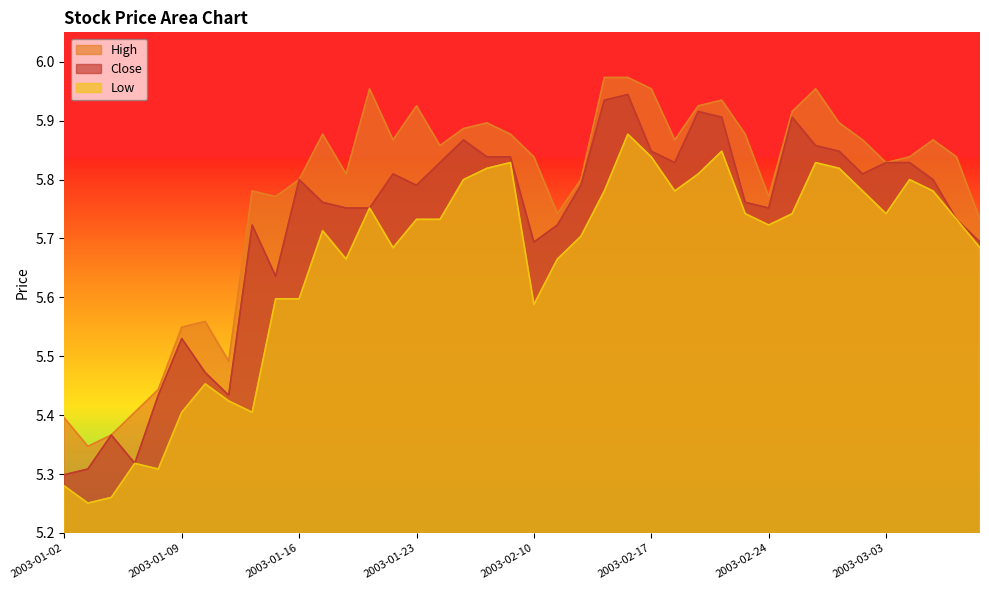

Count the low values in the range 5 to 6.

40